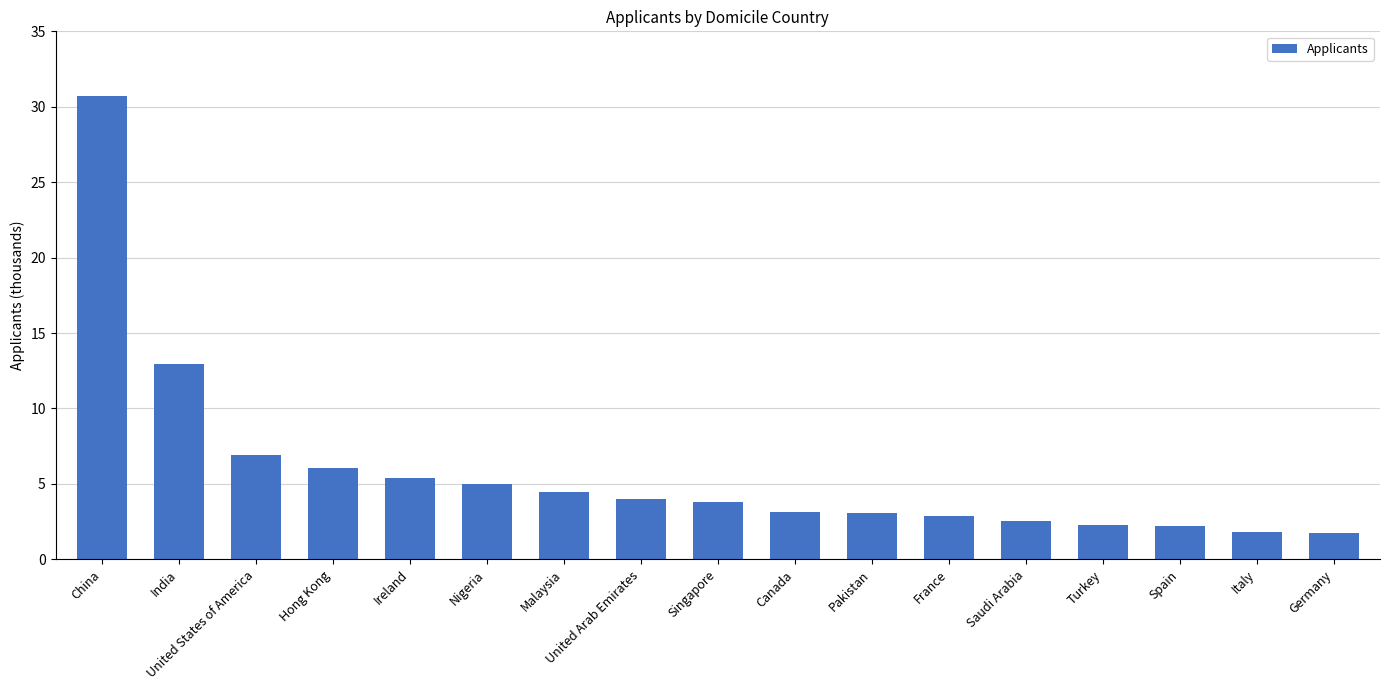

The chart shows a value of 30.7 at China. True or false?

True